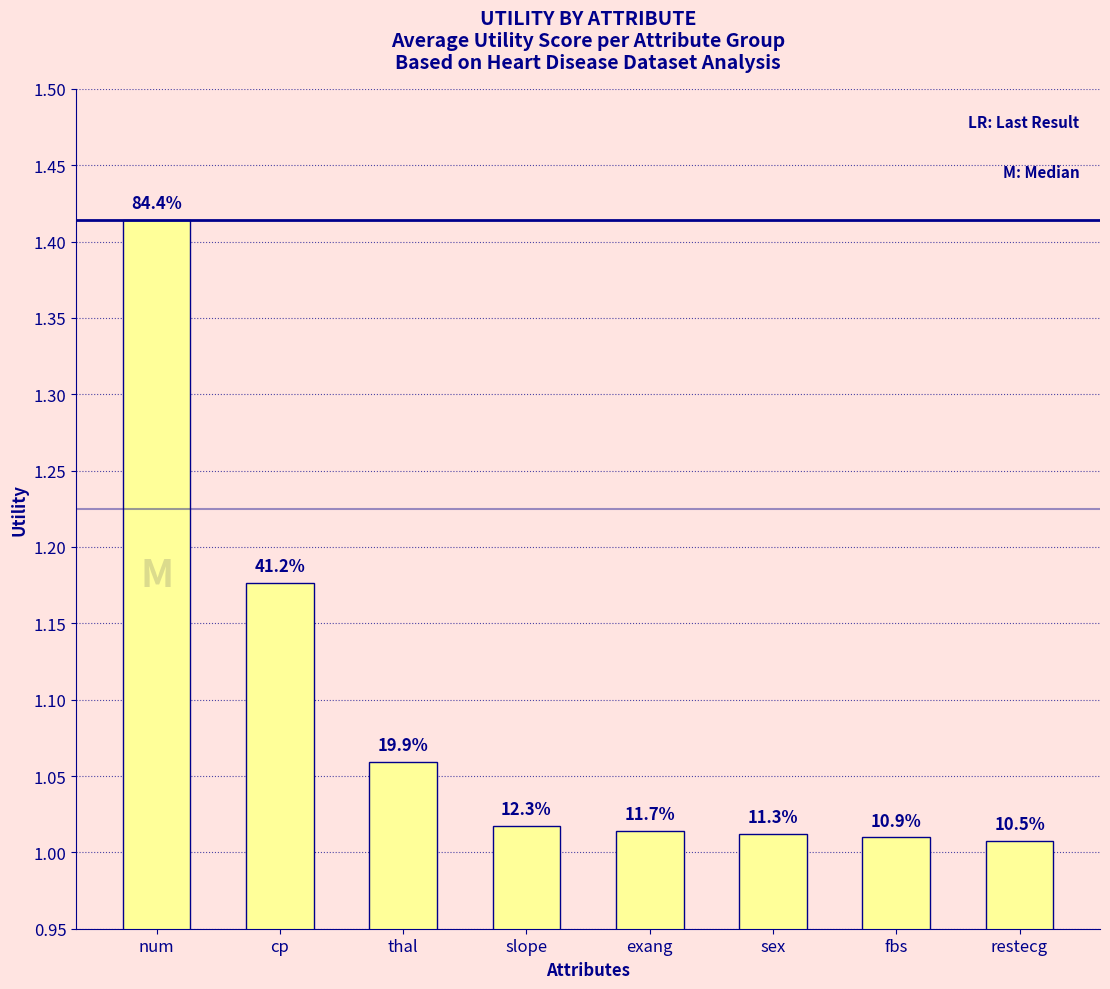

At which label is the value closest to 1?

restecg